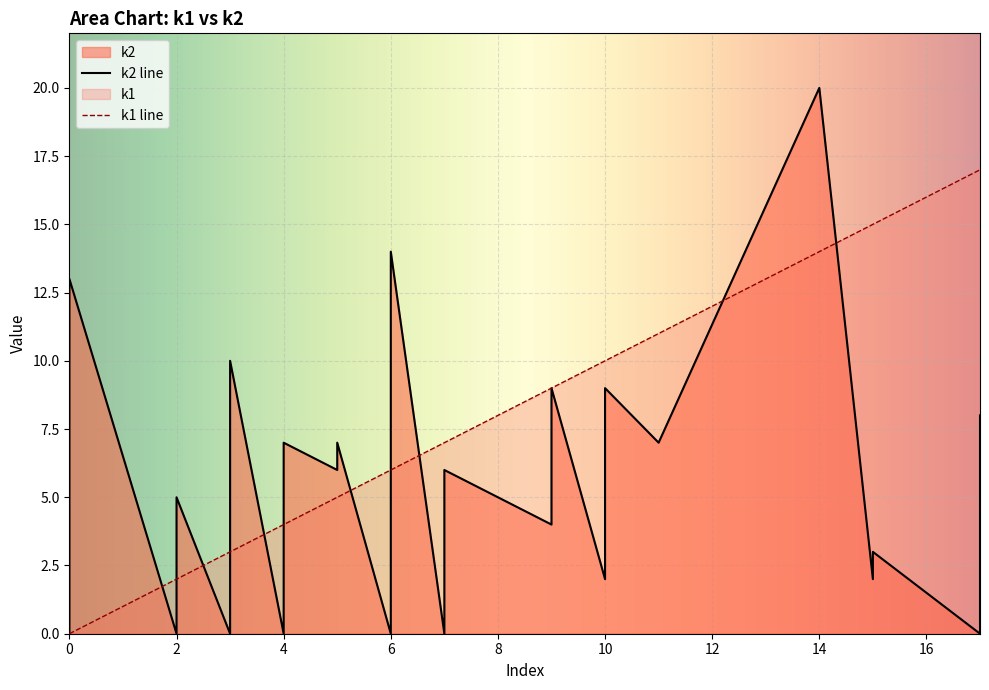

In k2, how many points are lower than both neighbors (excluding endpoints)?

12